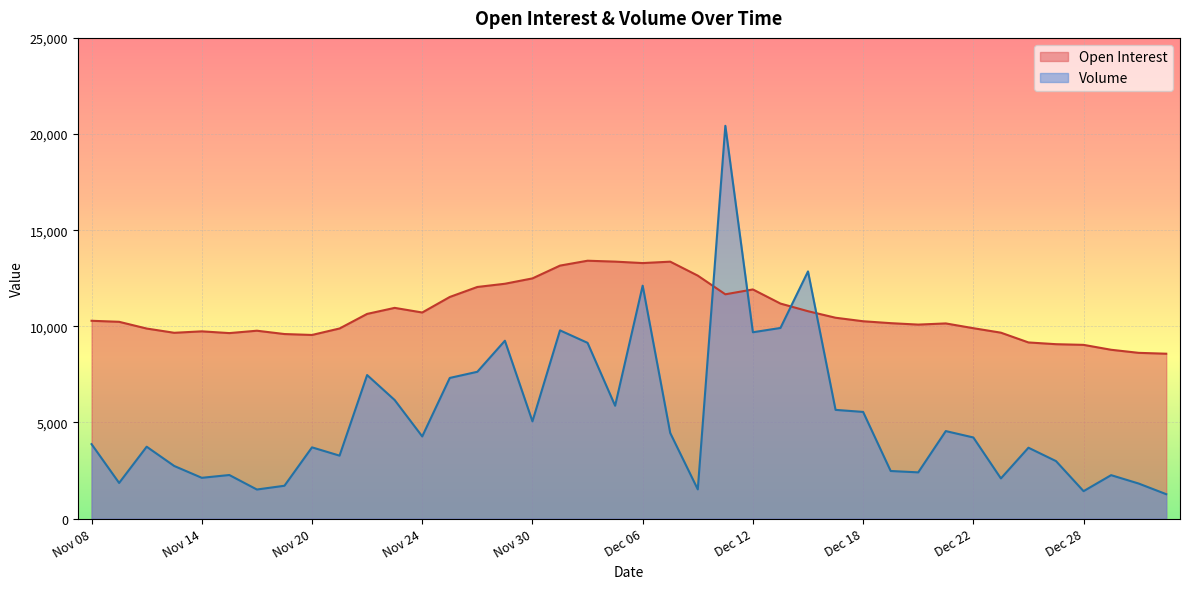

Which series has the largest range (max minus min)?

Volume